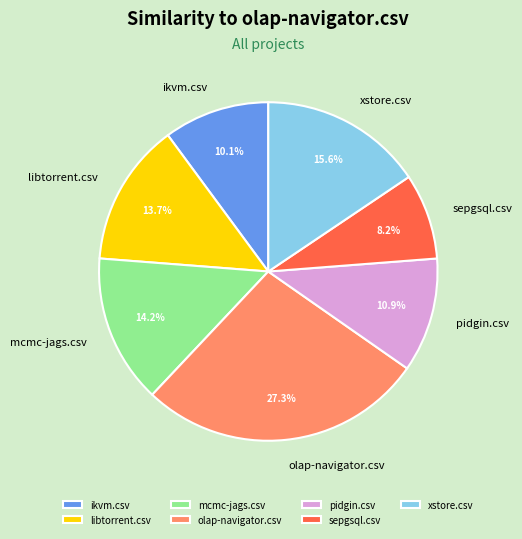

To the nearest percent, what is the difference between the largest and smallest slice percentages?

19%